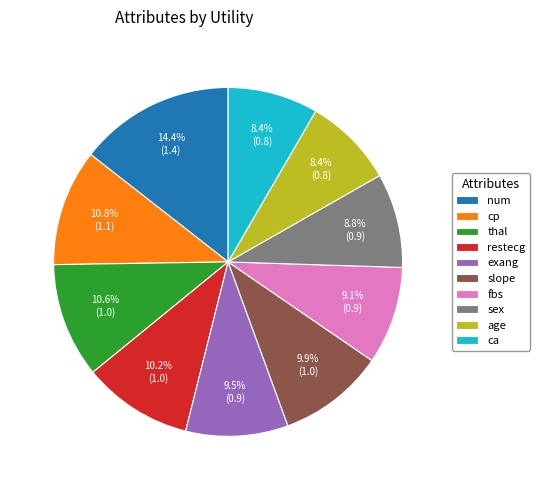

What is the largest slice in the pie chart?

num